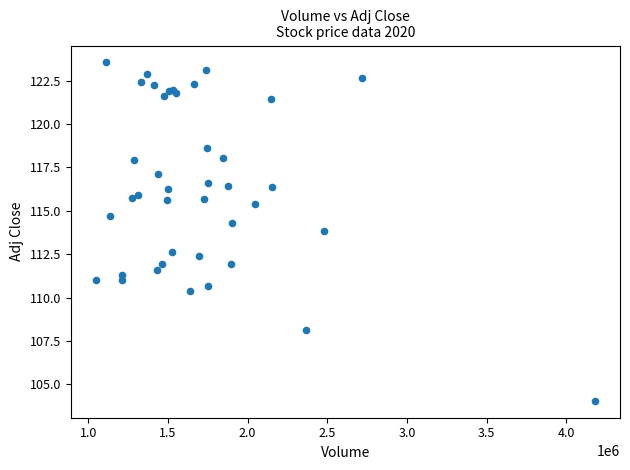

What Y value in the scatter plot is closest to 113?

112.6